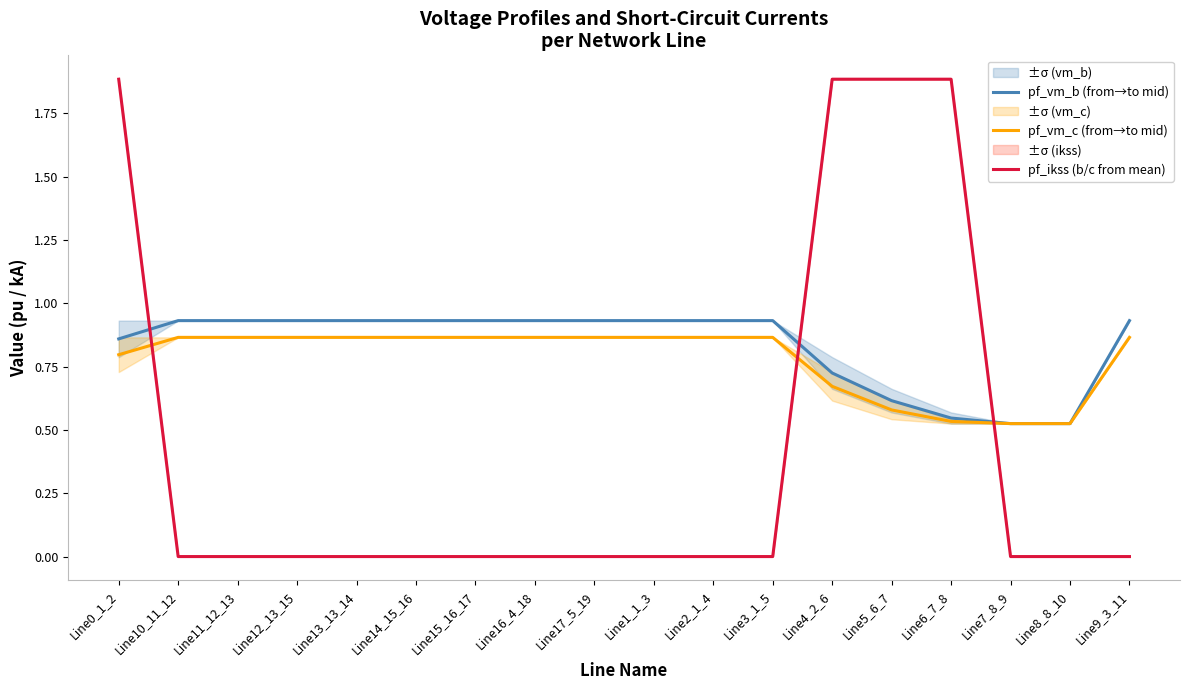

At which category is the sum across all series the highest?

Line0_1_2